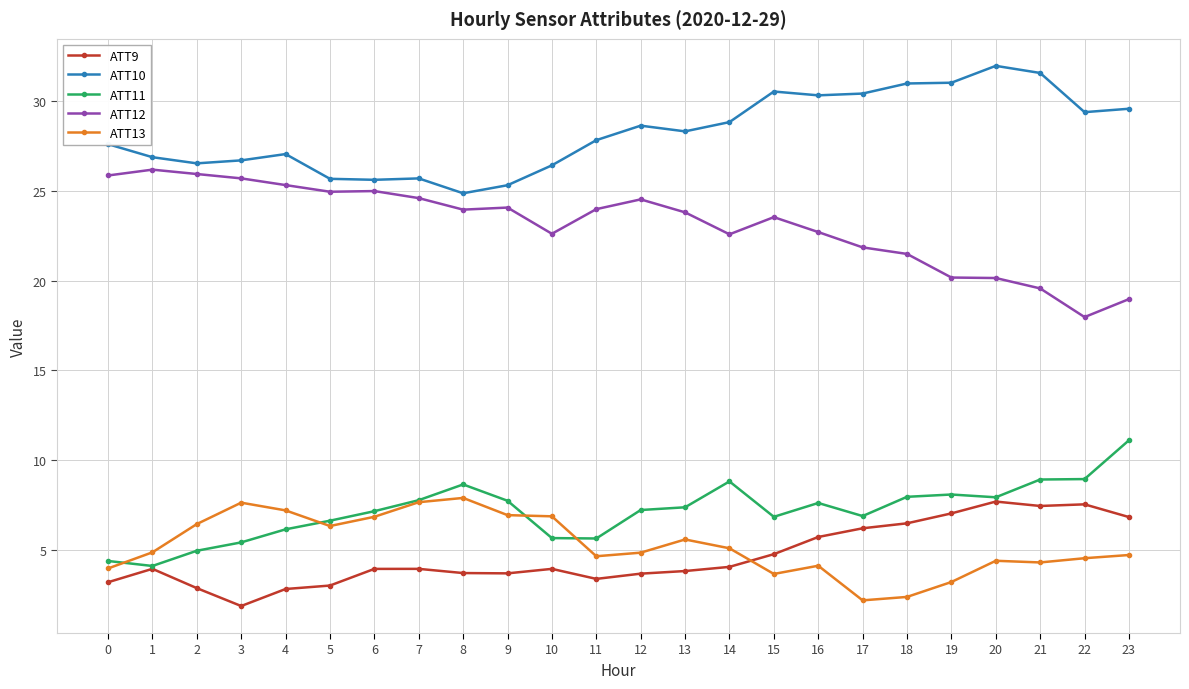

What is the difference between the highest and lowest values at 21?

27.3